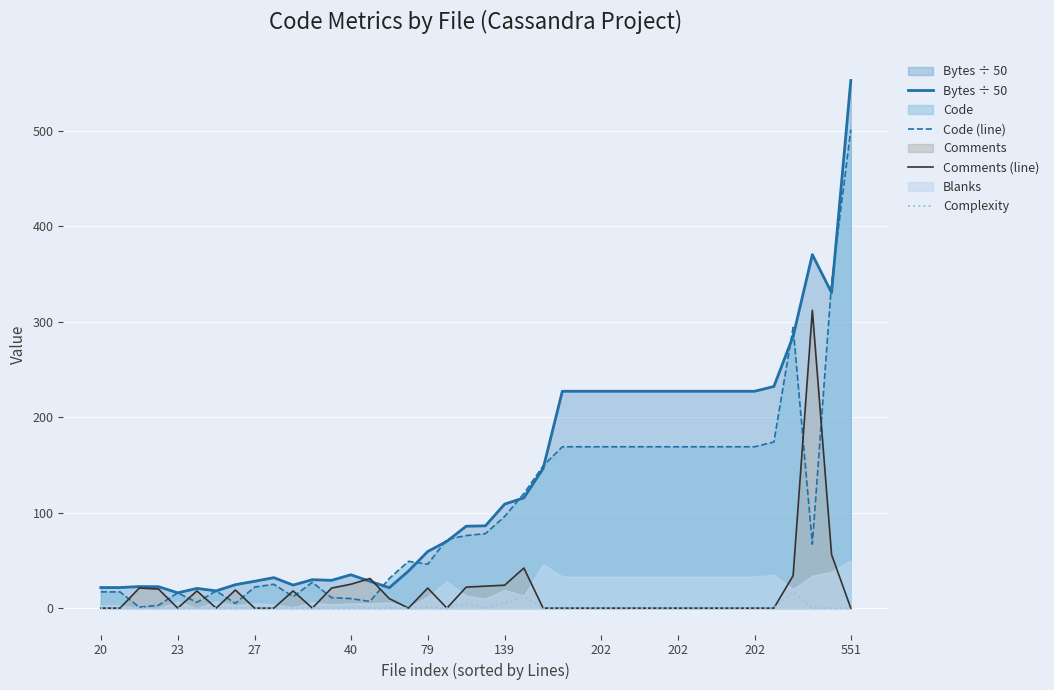

What is the maximum value shown in the chart?

552.7